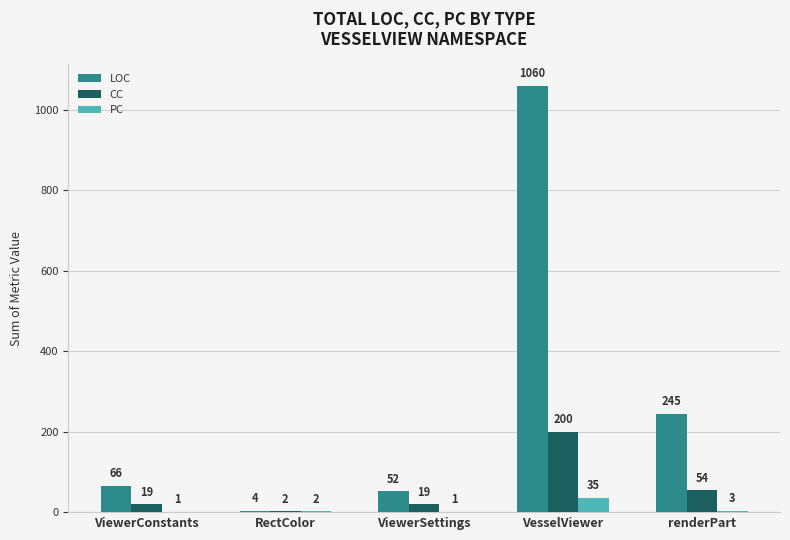

How many groups of bars are there?

5